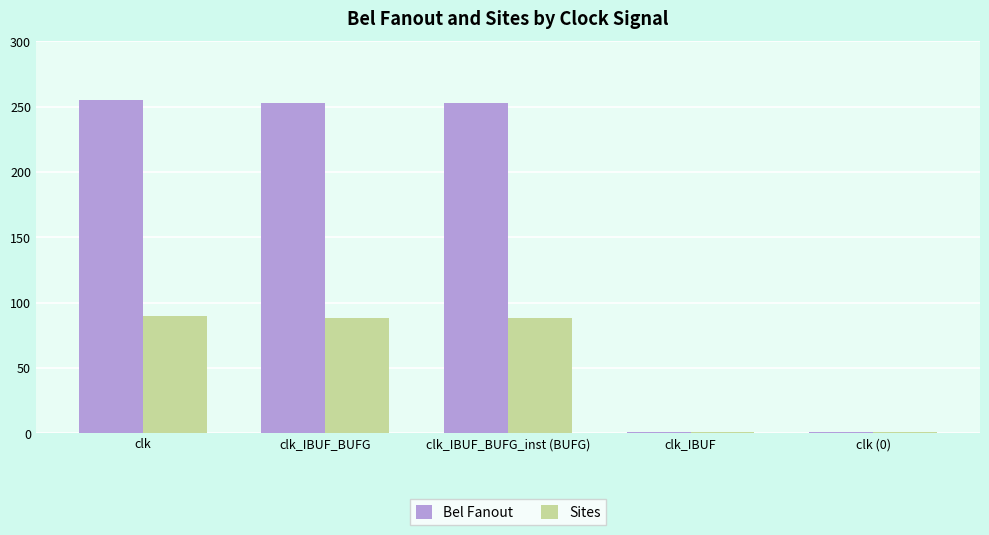

What is the value of the Bel Fanout bar at the 1st from the left?

255